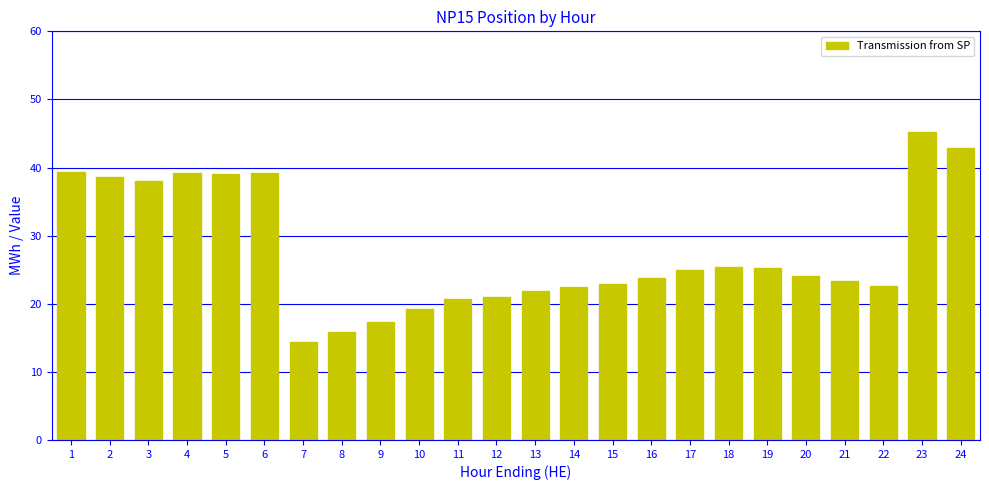

Count the number of data series in this chart.

1